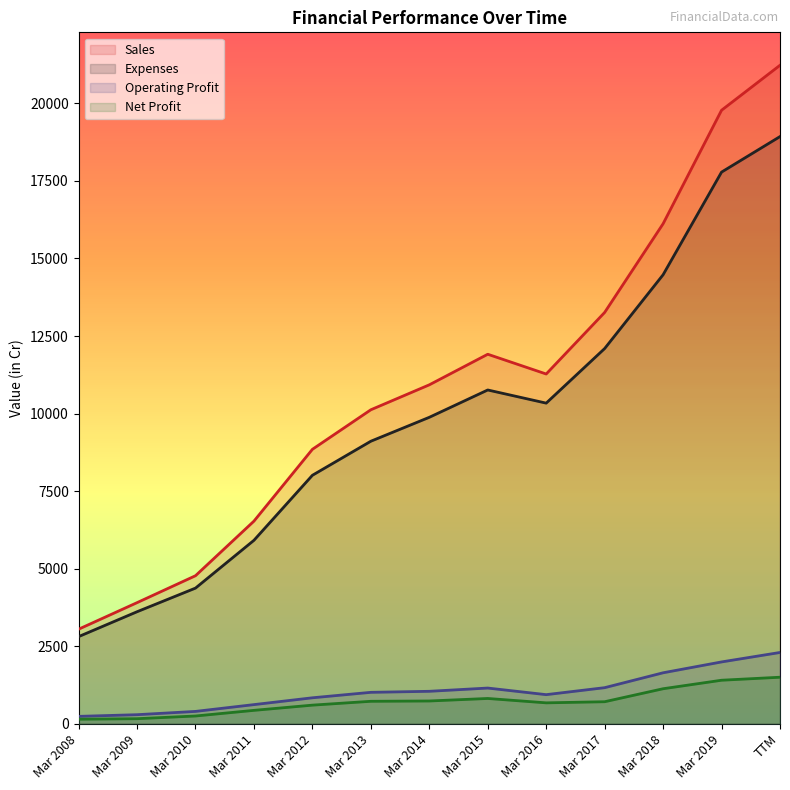

What position from the left is Mar 2019?

12